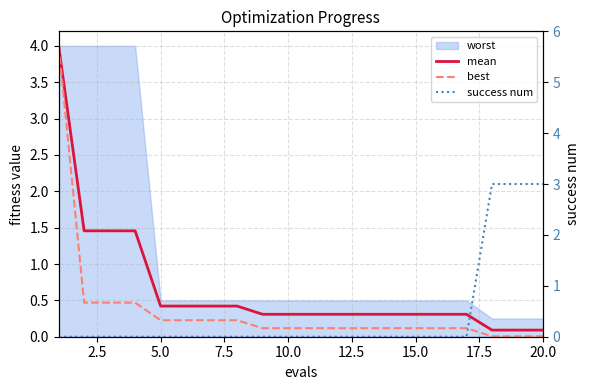

How many categories are shown in the chart?

20